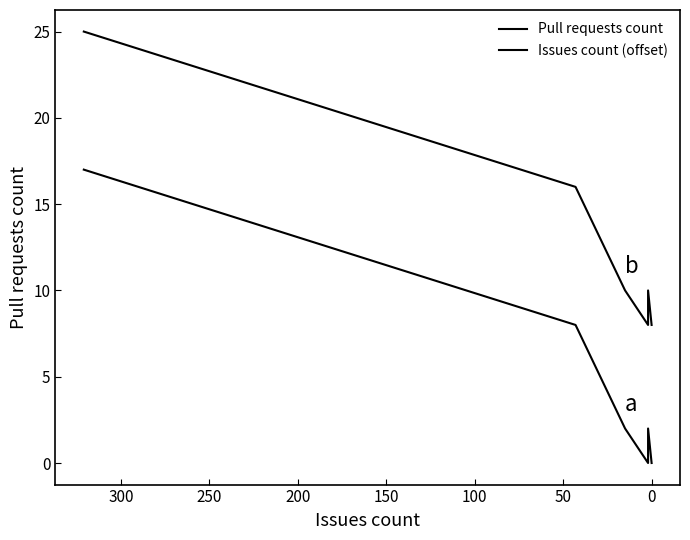

How many interior local peaks does the Pull requests count series have?

1